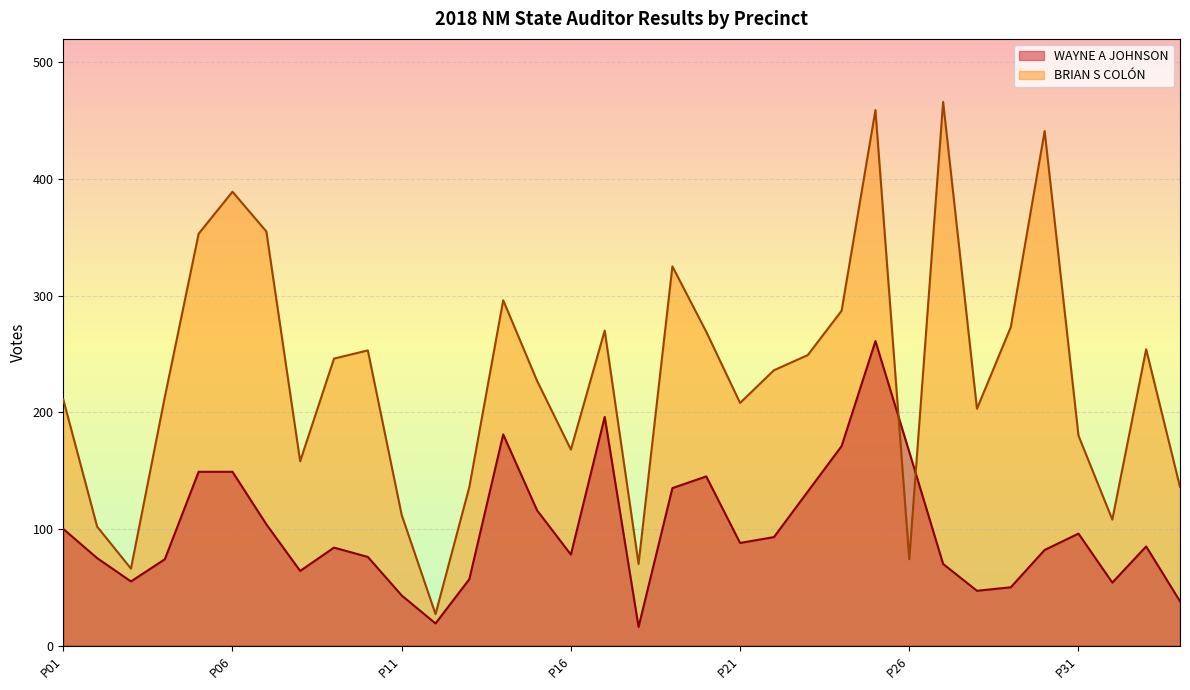

Between PRECINCT 09 and PRECINCT 10, which series saw the biggest shift?

WAYNE A JOHNSON